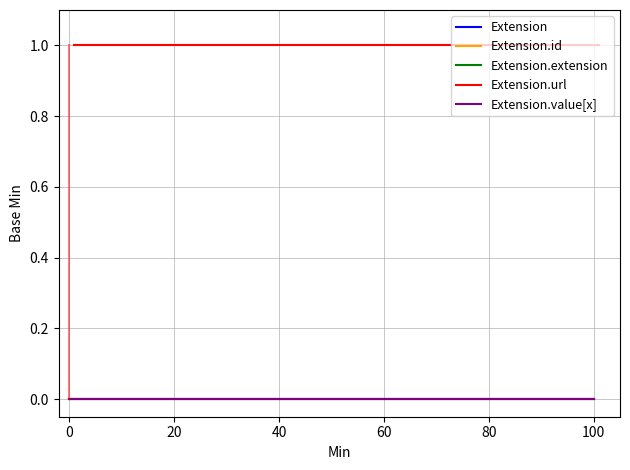

What is the sum of all Extension.url values?

2